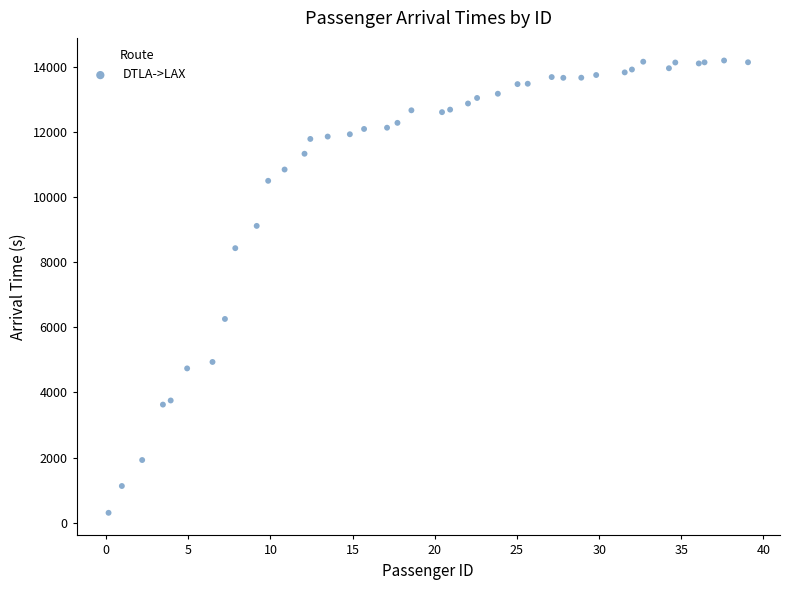

What Y value in the scatter plot is closest to 7246?

6254.9